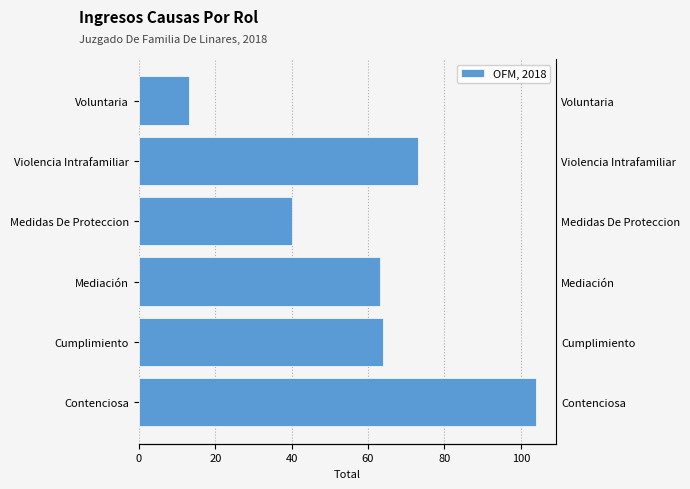

What is the difference between the second highest and second lowest values?

33